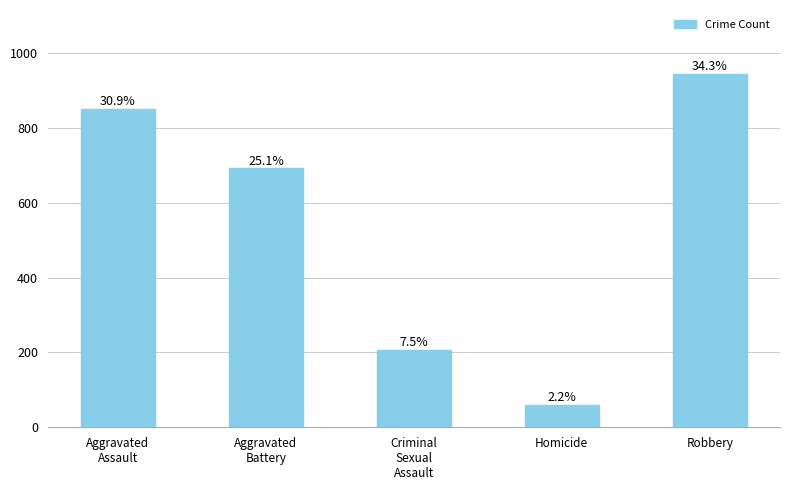

How many bars are there in total?

5